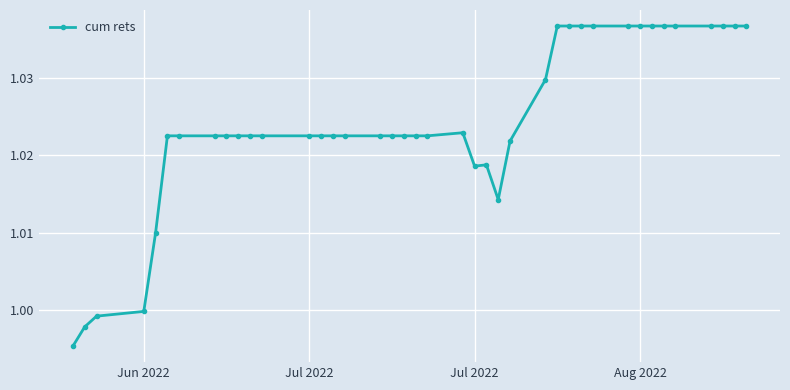

What is the sum of all values?

41.0